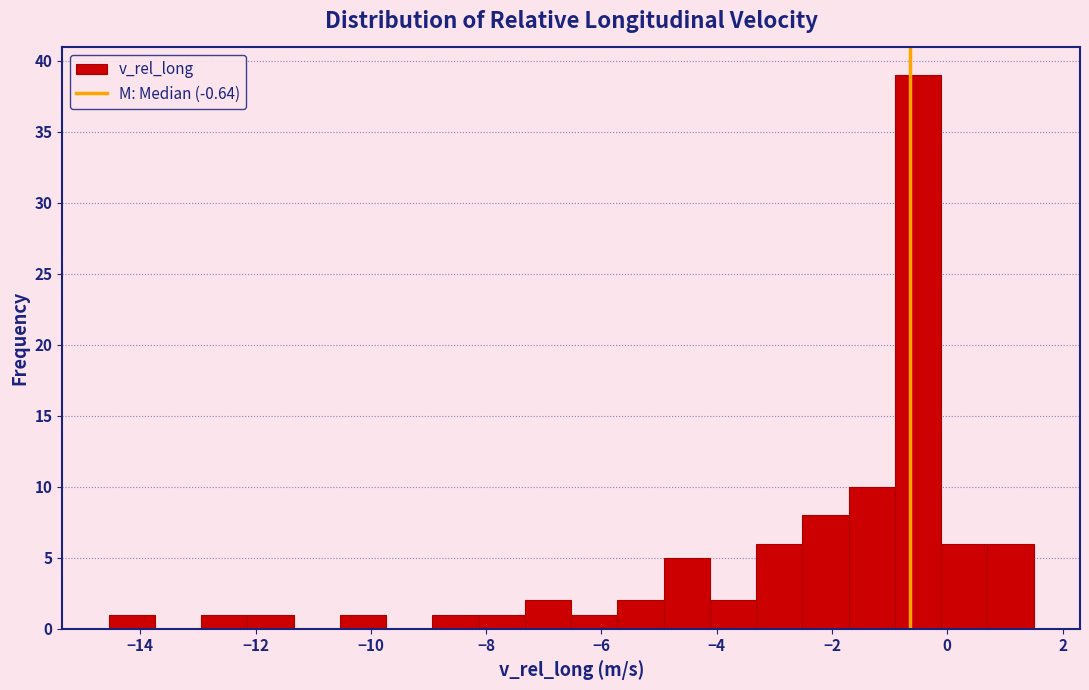

Reading left to right, list every bar in this chart as the range it spans on the x-axis followed by its height. Neither the bar edges nor the heights are printed on the chart, so give them approximately, as read against the axes.

-14.6 to -13.8: 1
-13.8 to -13.0: 0
-13.0 to -12.2: 1
-12.2 to -11.4: 1
-11.4 to -10.6: 0
-10.6 to -9.8: 1
-9.8 to -9.0: 0
-9.0 to -8.2: 1
-8.2 to -7.4: 1
-7.4 to -6.6: 2
-6.6 to -5.8: 1
-5.8 to -5.0: 2
-5.0 to -4.2: 5
-4.2 to -3.4: 2
-3.4 to -2.6: 6
-2.6 to -1.8: 8
-1.8 to -1.0: 10
-1.0 to -0.2: 39
-0.2 to 0.6: 6
0.6 to 1.6: 6